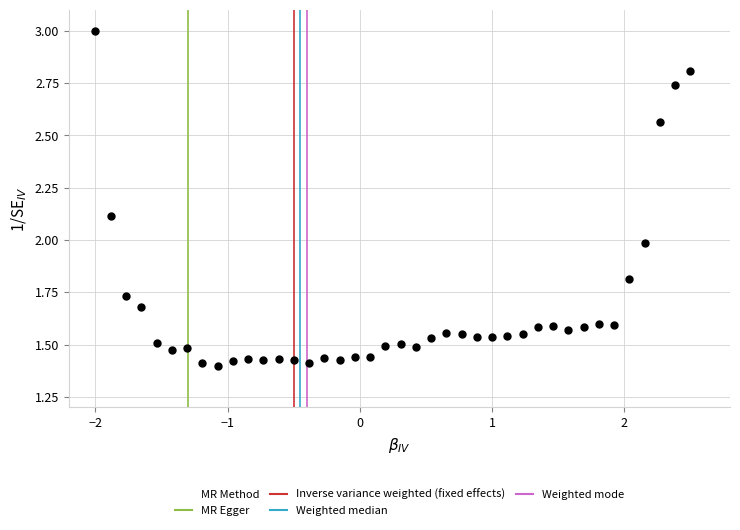

What is the range of X values (max minus min)?

4.5